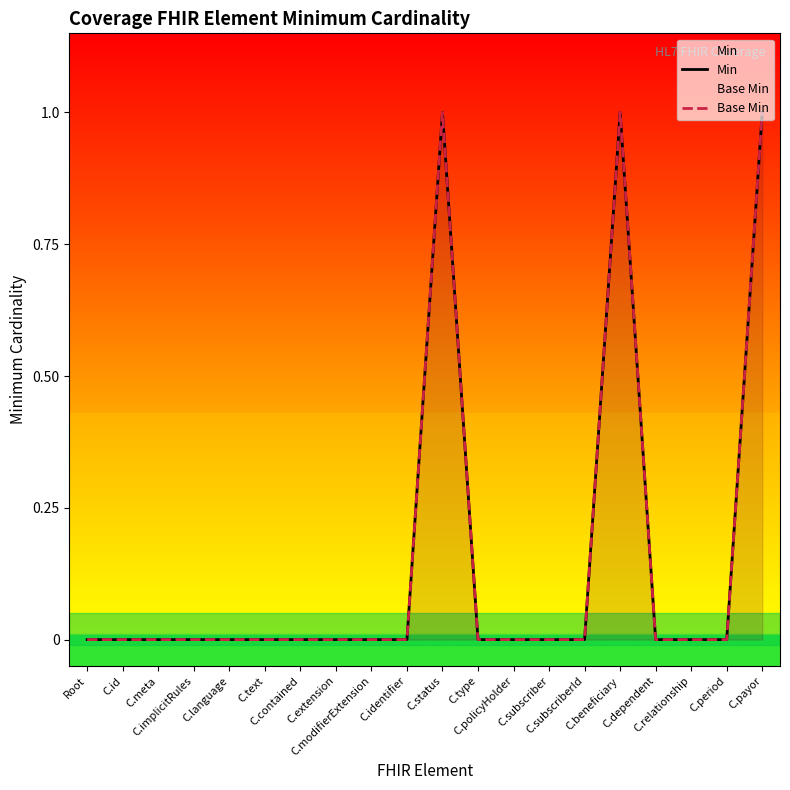

List the series in order of their peak value, lowest first.

Min, Base Min